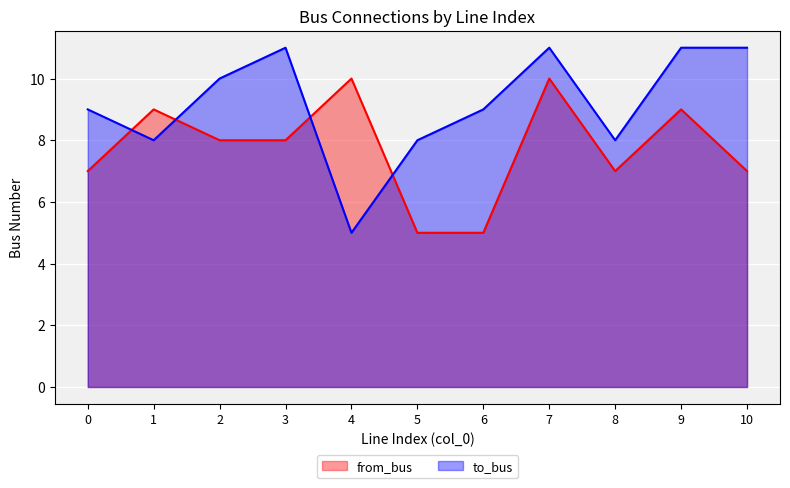

What is the total value across all series at 1?

17